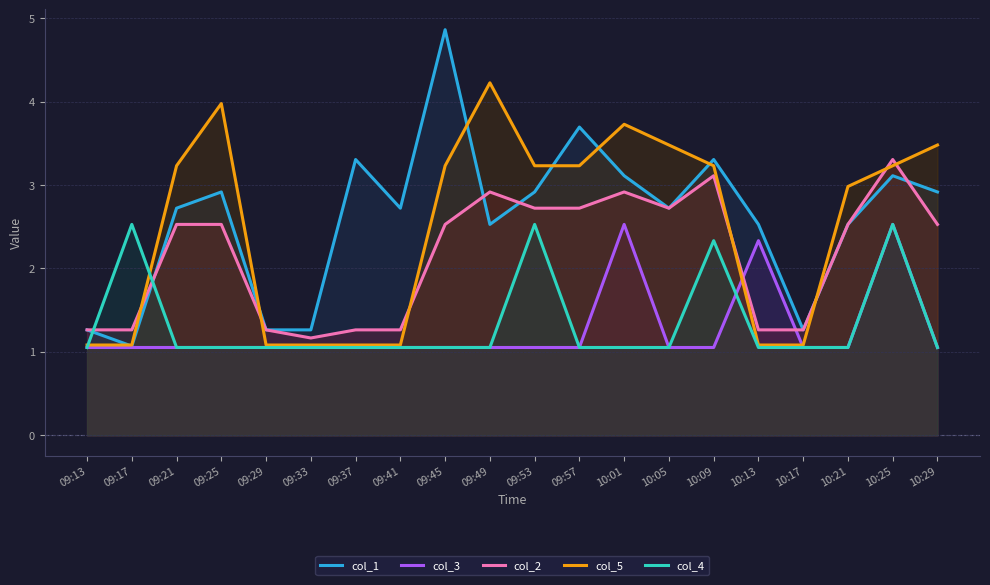

True or false: col_5 has more than 1 interior local peaks.

True